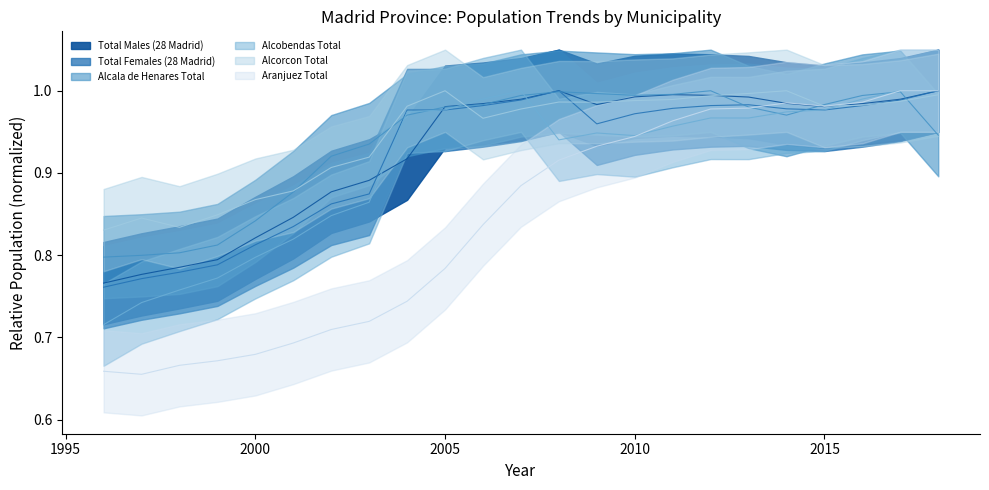

What are all the series names shown in the legend?

Total Males (28 Madrid), Total Females (28 Madrid), Alcala de Henares Total, Alcobendas Total, Alcorcon Total, Aranjuez Total